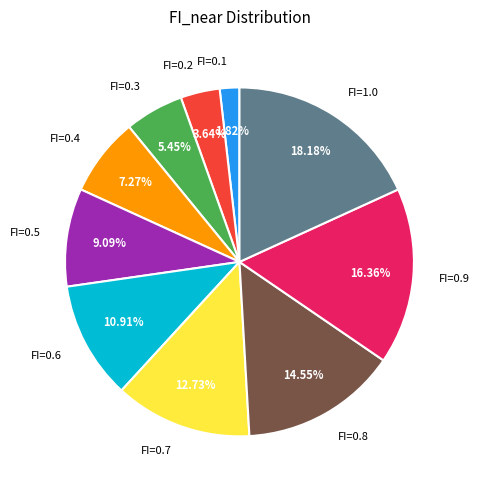

Does FI=0.9 represent more than half of the total?

No